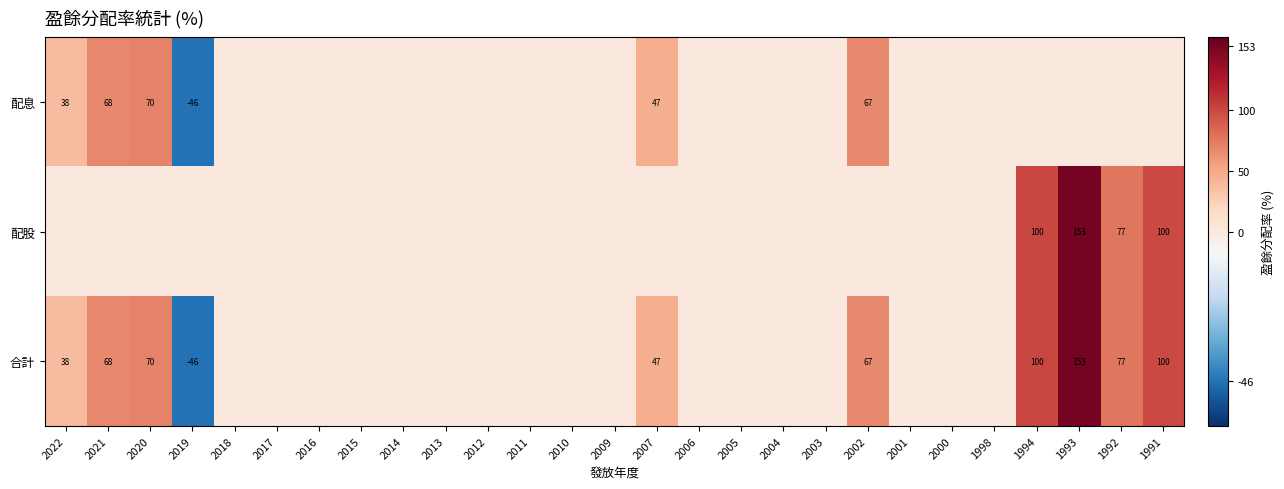

The 合計 series shows -46 at 2019. True or false?

True